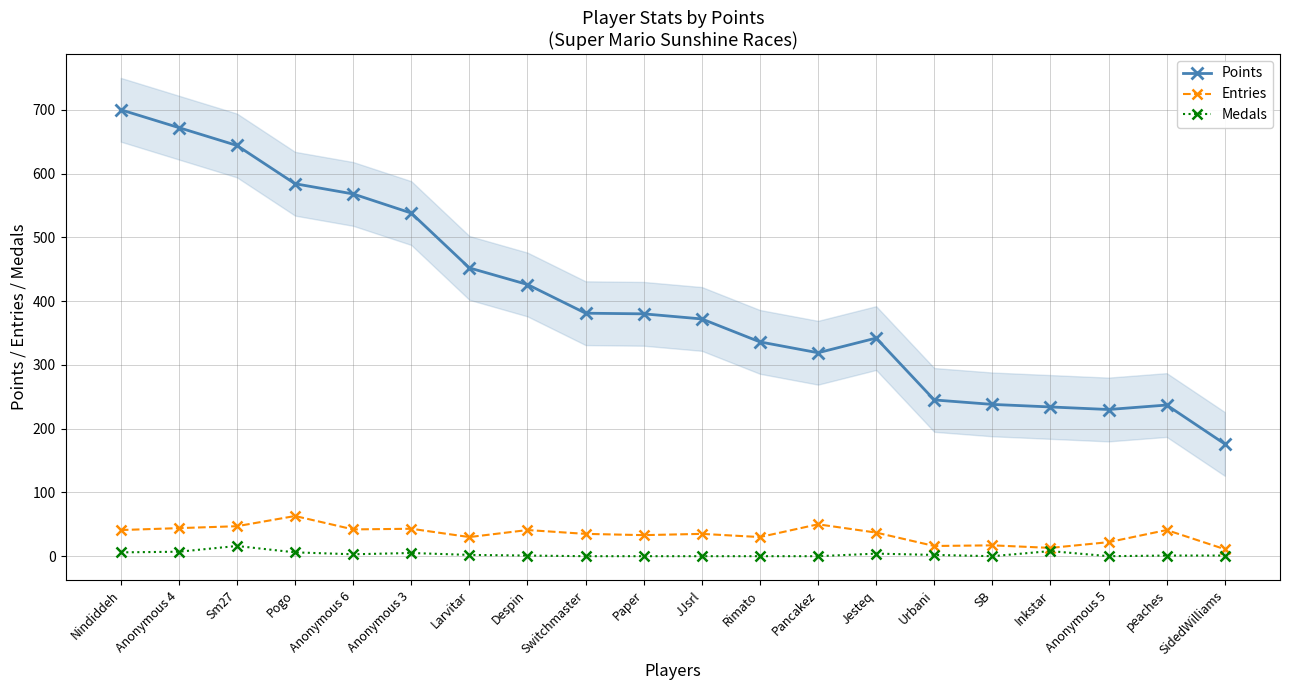

List the labels in order of Points value, largest first.

Nindiddeh, Anonymous 4, Sm27, Pogo, Anonymous 6, Anonymous 3, Larvitar, Despin, Switchmaster, Paper, JJsrl, Jesteq, Rimato, Pancakez, Urbani, SB, peaches, Inkstar, Anonymous 5, SidedWilliams